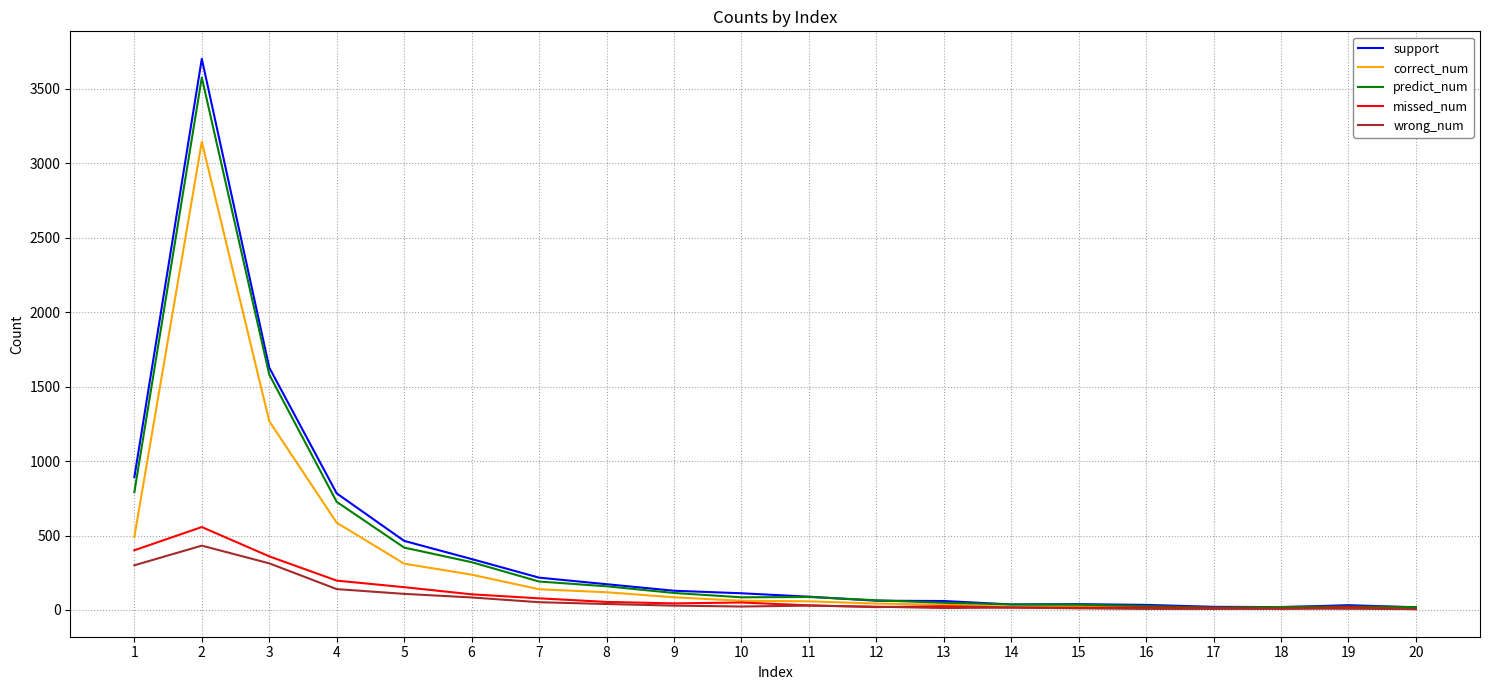

Is this an area chart (filled region under the line)?

No